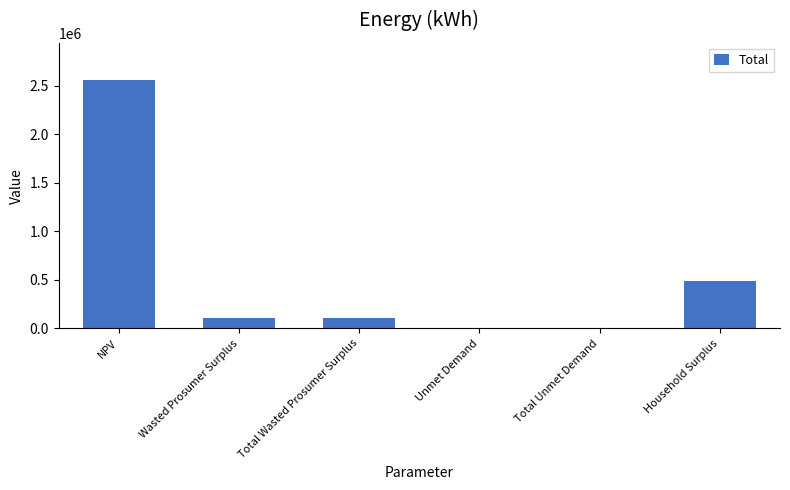

How many distinct data groups are displayed?

1